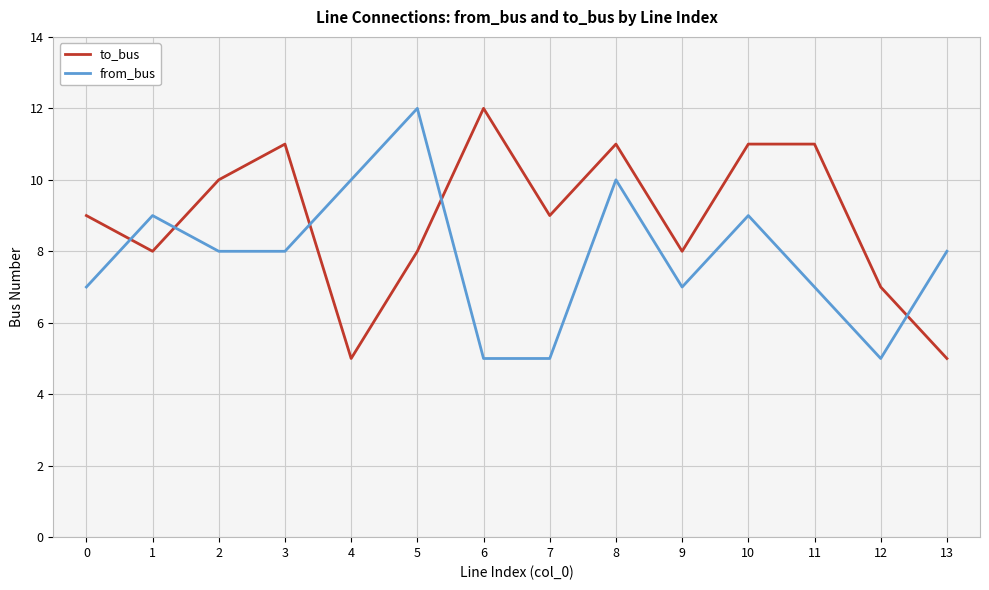

What is the total value across all series at 5?

20